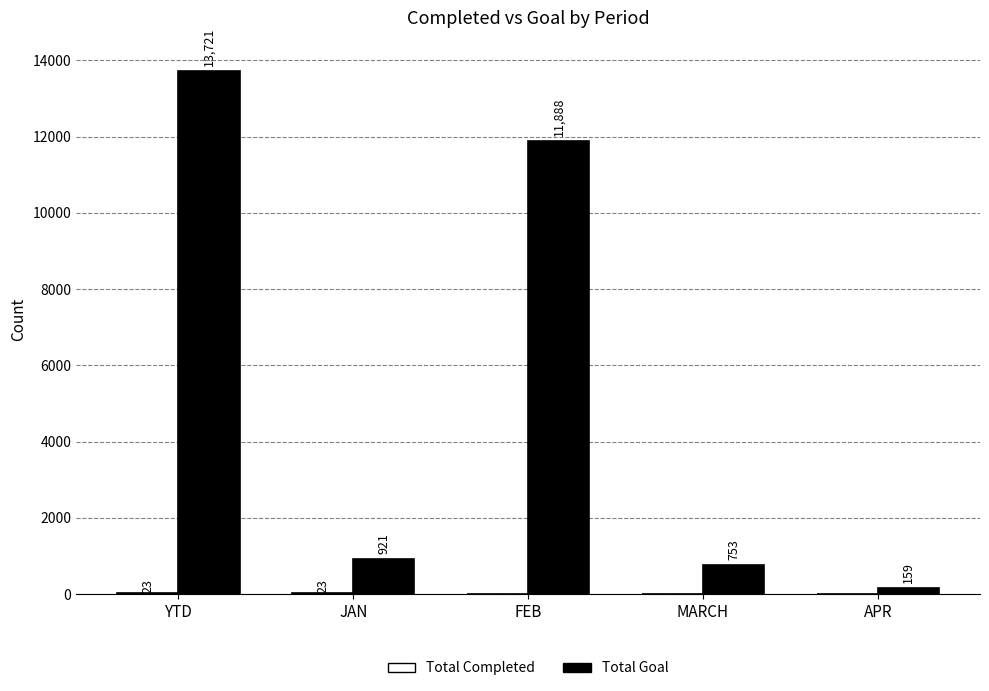

Does the chart contain stacked bars?

No